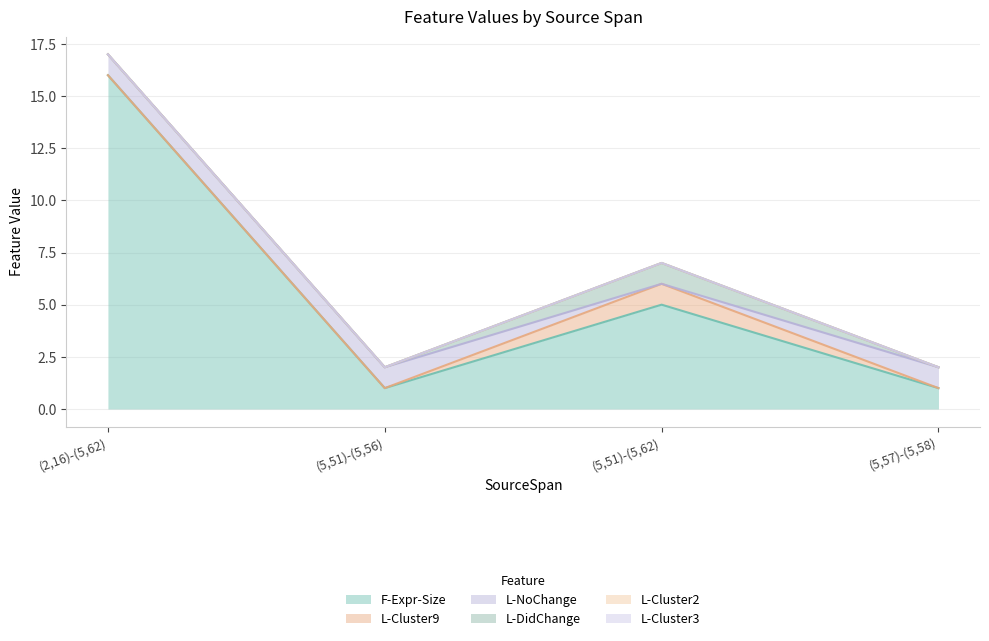

Which series has the largest range (max minus min)?

F-Expr-Size